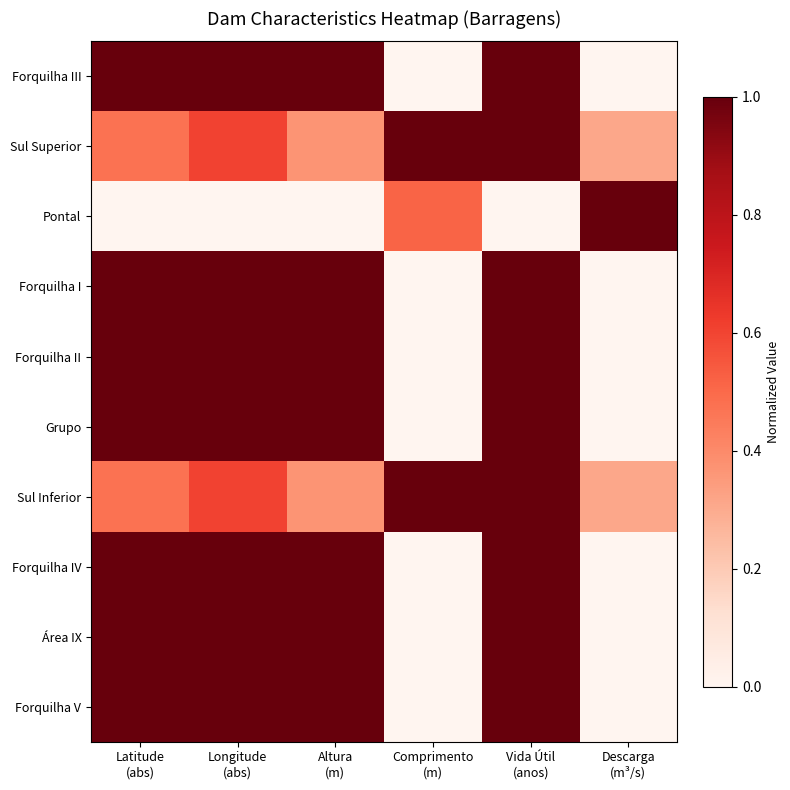

Reading right to left, what are all the values shown in this chart?

Forquilha III: Descarga
(m³/s)=0.0	Vida Útil
(anos)=1.0	Comprimento
(m)=0.0	Altura
(m)=1.0	Longitude
(abs)=1.0	Latitude
(abs)=1.0
Sul Superior: Descarga
(m³/s)=0.3	Vida Útil
(anos)=1.0	Comprimento
(m)=1.0	Altura
(m)=0.4	Longitude
(abs)=0.6	Latitude
(abs)=0.5
Pontal: Descarga
(m³/s)=1.0	Vida Útil
(anos)=0.0	Comprimento
(m)=0.5	Altura
(m)=0.0	Longitude
(abs)=0.0	Latitude
(abs)=0.0
Forquilha I: Descarga
(m³/s)=0.0	Vida Útil
(anos)=1.0	Comprimento
(m)=0.0	Altura
(m)=1.0	Longitude
(abs)=1.0	Latitude
(abs)=1.0
Forquilha II: Descarga
(m³/s)=0.0	Vida Útil
(anos)=1.0	Comprimento
(m)=0.0	Altura
(m)=1.0	Longitude
(abs)=1.0	Latitude
(abs)=1.0
Grupo: Descarga
(m³/s)=0.0	Vida Útil
(anos)=1.0	Comprimento
(m)=0.0	Altura
(m)=1.0	Longitude
(abs)=1.0	Latitude
(abs)=1.0
Sul Inferior: Descarga
(m³/s)=0.3	Vida Útil
(anos)=1.0	Comprimento
(m)=1.0	Altura
(m)=0.4	Longitude
(abs)=0.6	Latitude
(abs)=0.5
Forquilha IV: Descarga
(m³/s)=0.0	Vida Útil
(anos)=1.0	Comprimento
(m)=0.0	Altura
(m)=1.0	Longitude
(abs)=1.0	Latitude
(abs)=1.0
Área IX: Descarga
(m³/s)=0.0	Vida Útil
(anos)=1.0	Comprimento
(m)=0.0	Altura
(m)=1.0	Longitude
(abs)=1.0	Latitude
(abs)=1.0
Forquilha V: Descarga
(m³/s)=0.0	Vida Útil
(anos)=1.0	Comprimento
(m)=0.0	Altura
(m)=1.0	Longitude
(abs)=1.0	Latitude
(abs)=1.0